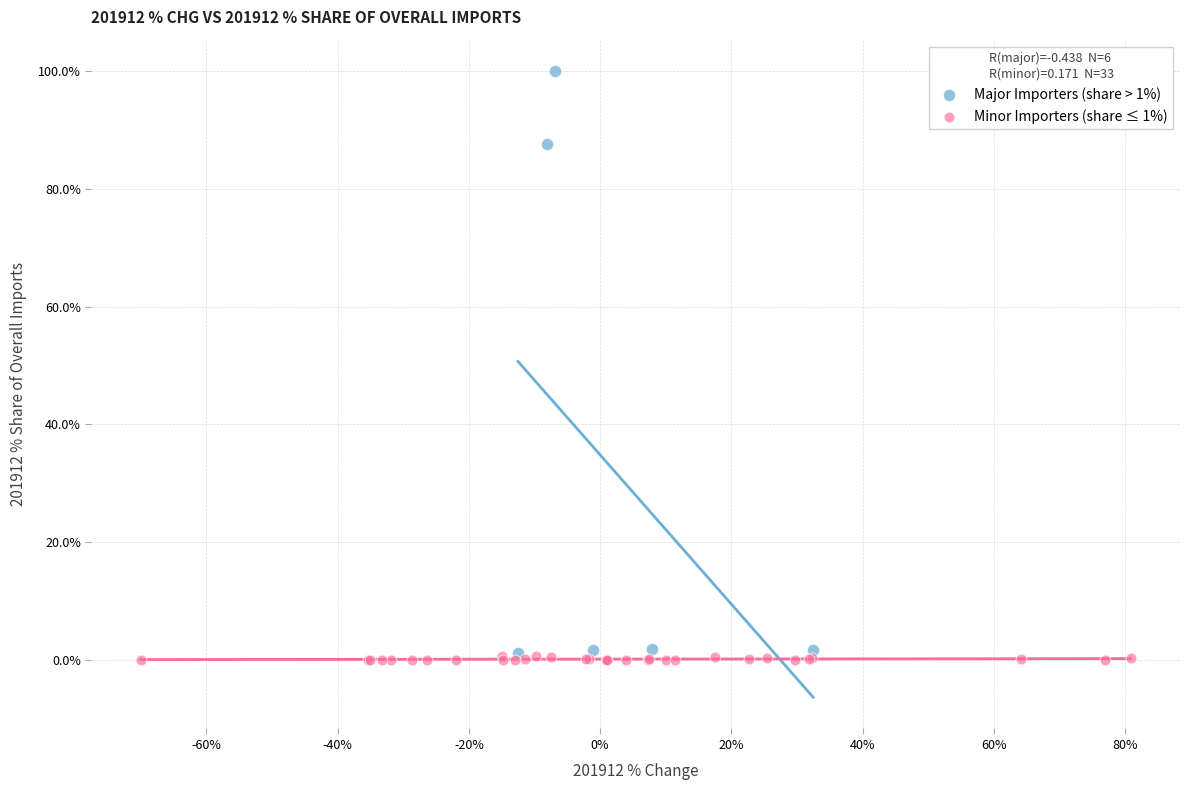

Which series has the largest Y range (max minus min)?

Major Importers (share > 1%)